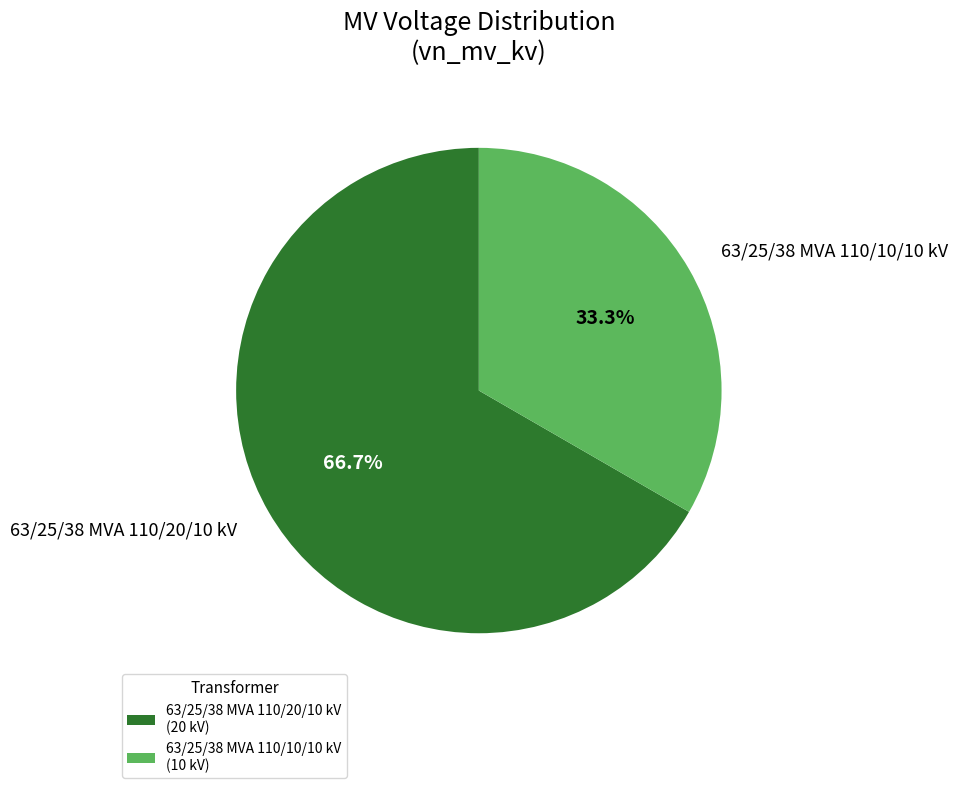

How many slices are in this pie chart?

2